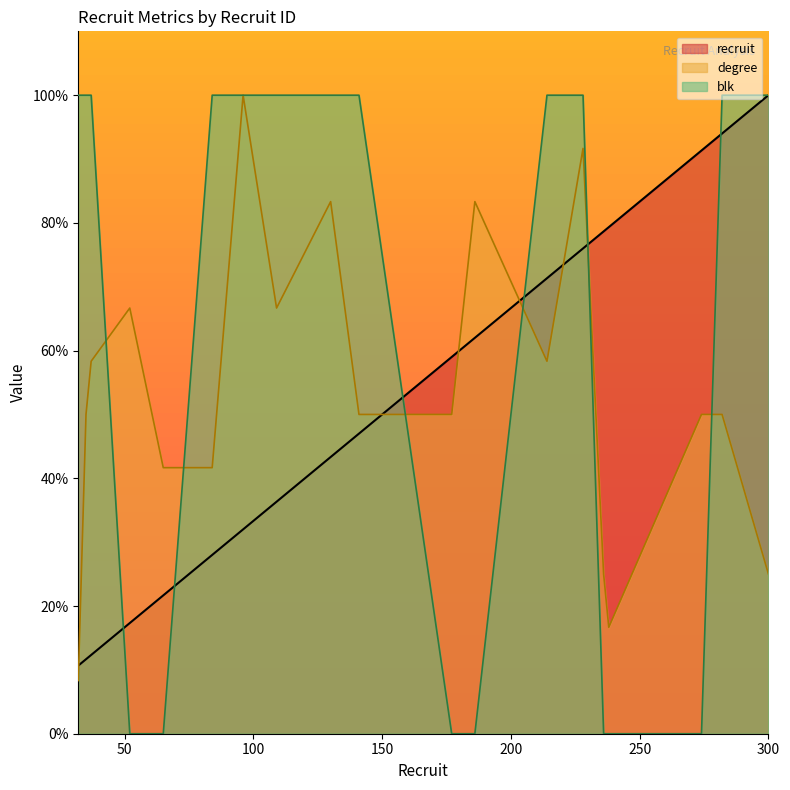

Between which two adjacent categories do blk and recruit first intersect?

37 and 52